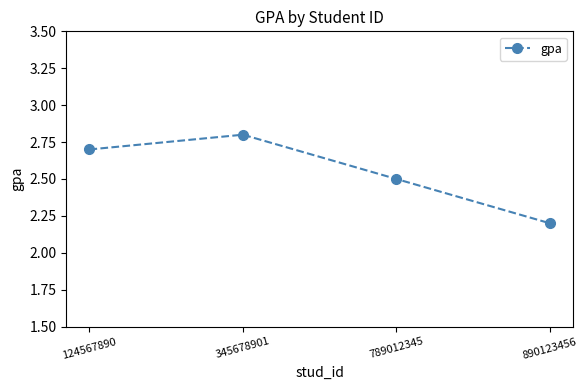

What is the value of the 3rd point from the left?

2.5